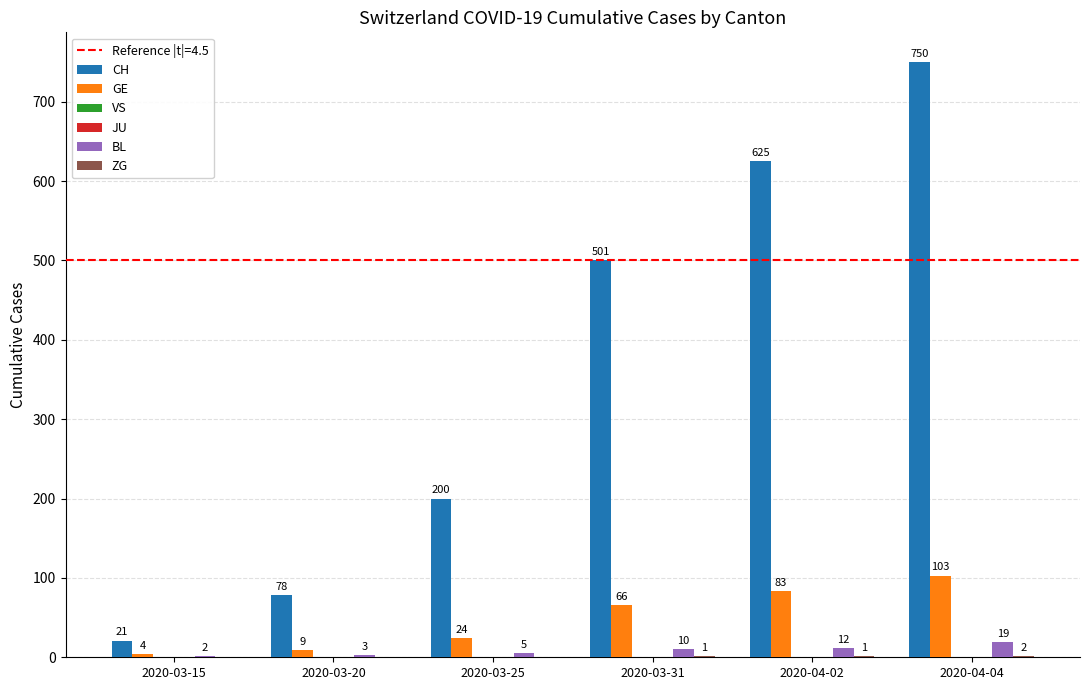

At how many categories does at least one series exceed 19?

6